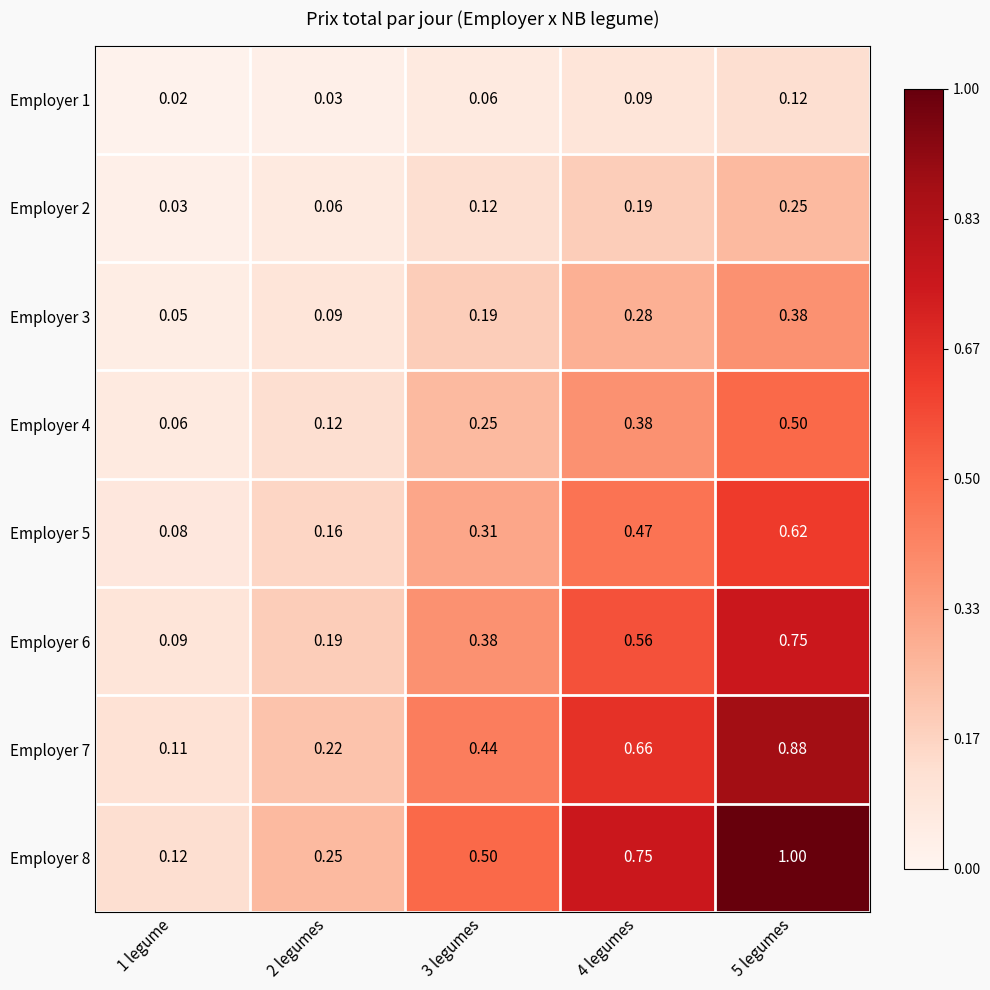

Is the value of Employer 1 at 2 legumes greater than the value of Employer 3 at 1 legume?

No